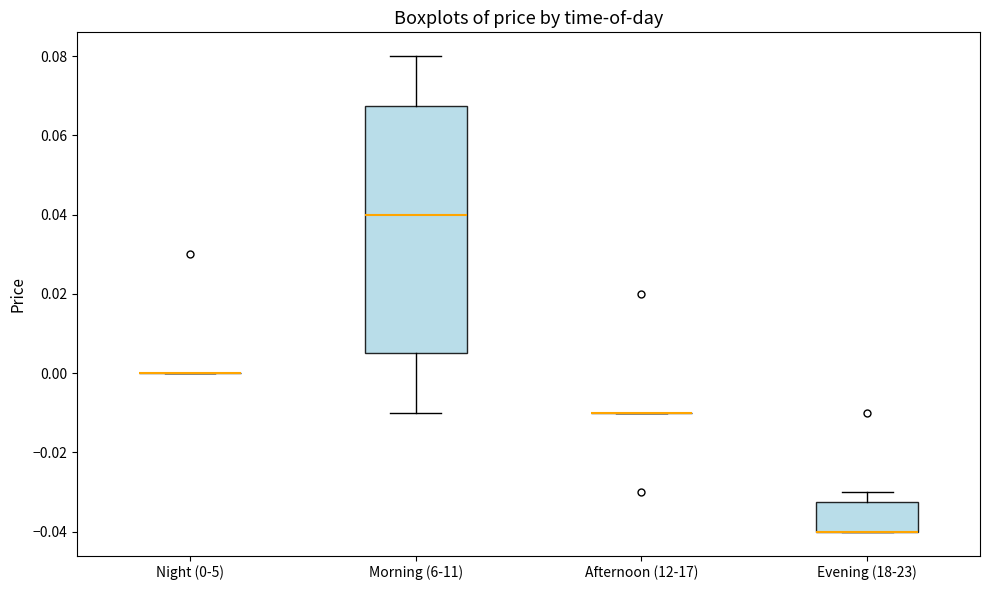

Where is the lower edge of the box for Evening (18-23) on the y-axis? The values are not printed on the chart, so give them approximately, as read against the axis.

-0.040